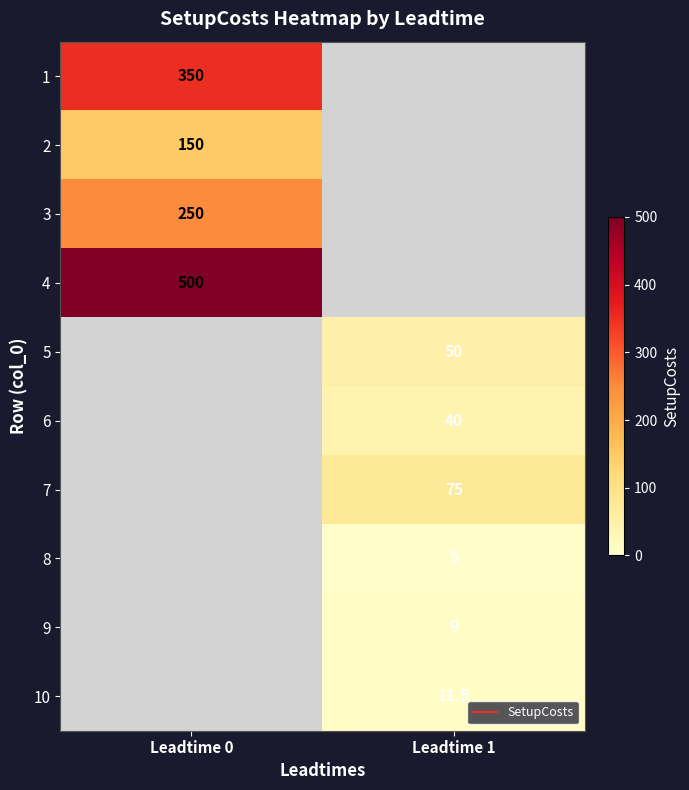

At how many categories does at least one series exceed 207?

1